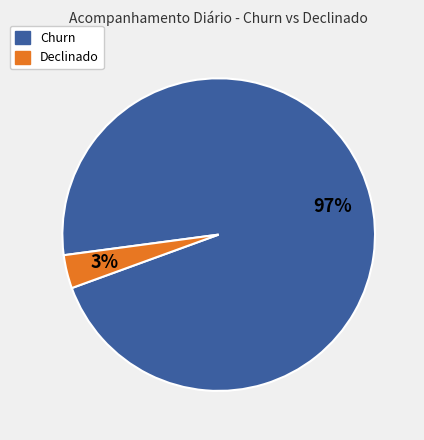

Which slice is the smallest?

Declinado